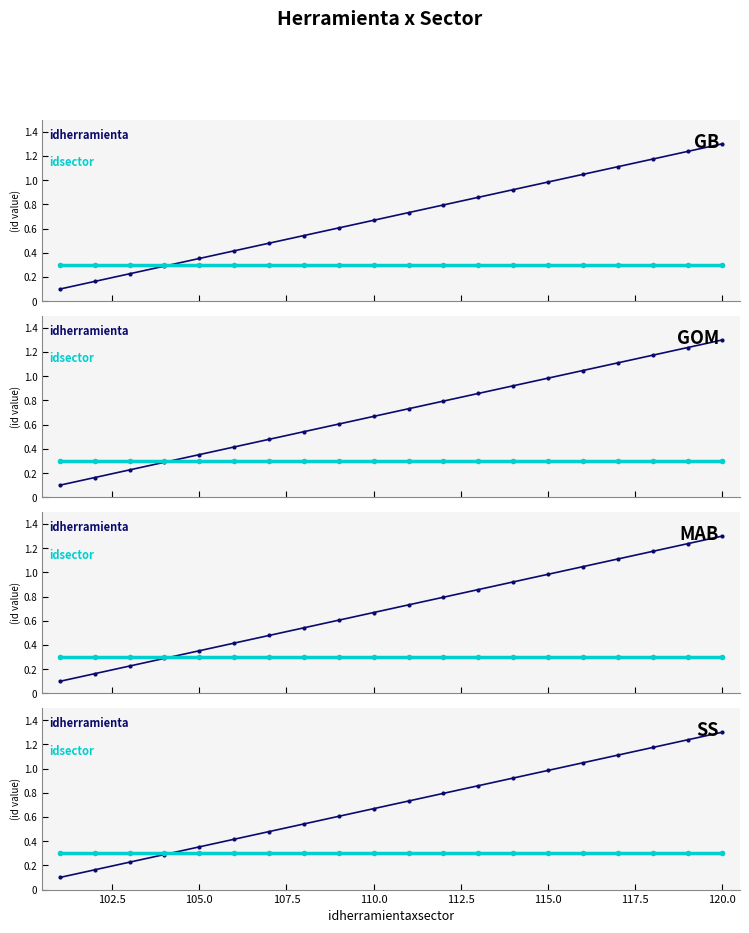

What are all the series names shown in the legend?

idherramienta, idsector